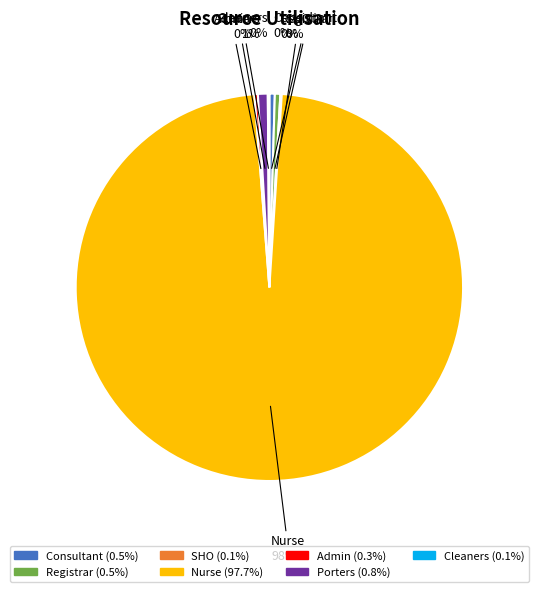

Combined, do Registrar and Admin account for over 50%?

No